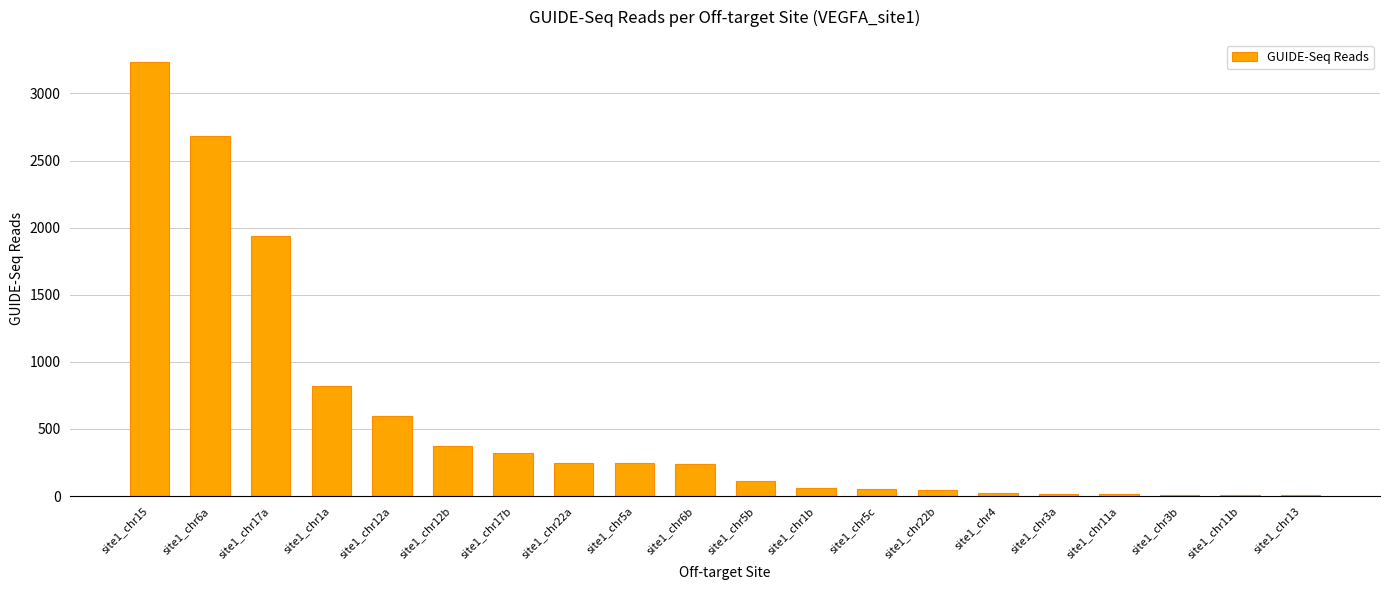

Is it true that the value at site1_chr22a is 249?

True